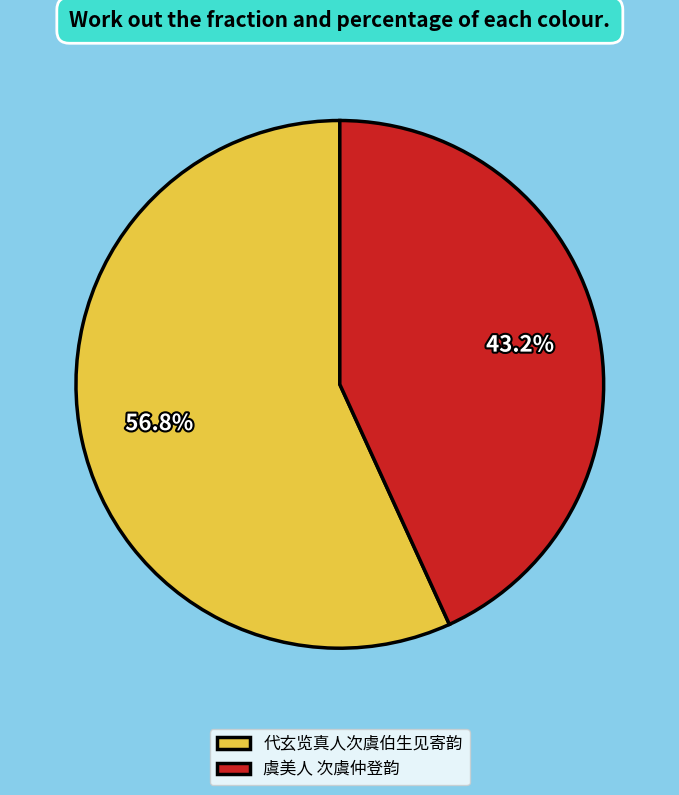

To the nearest percent, what percentage of the pie is 虞美人 次虞仲登韵?

43%